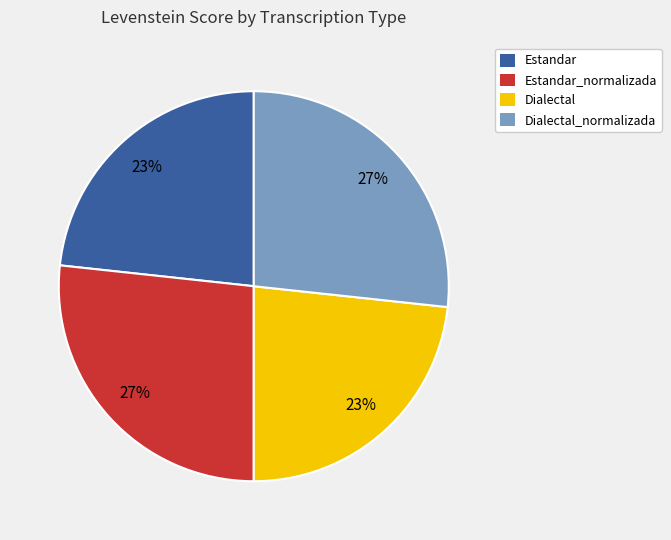

To the nearest percent, what is the average slice percentage?

25%